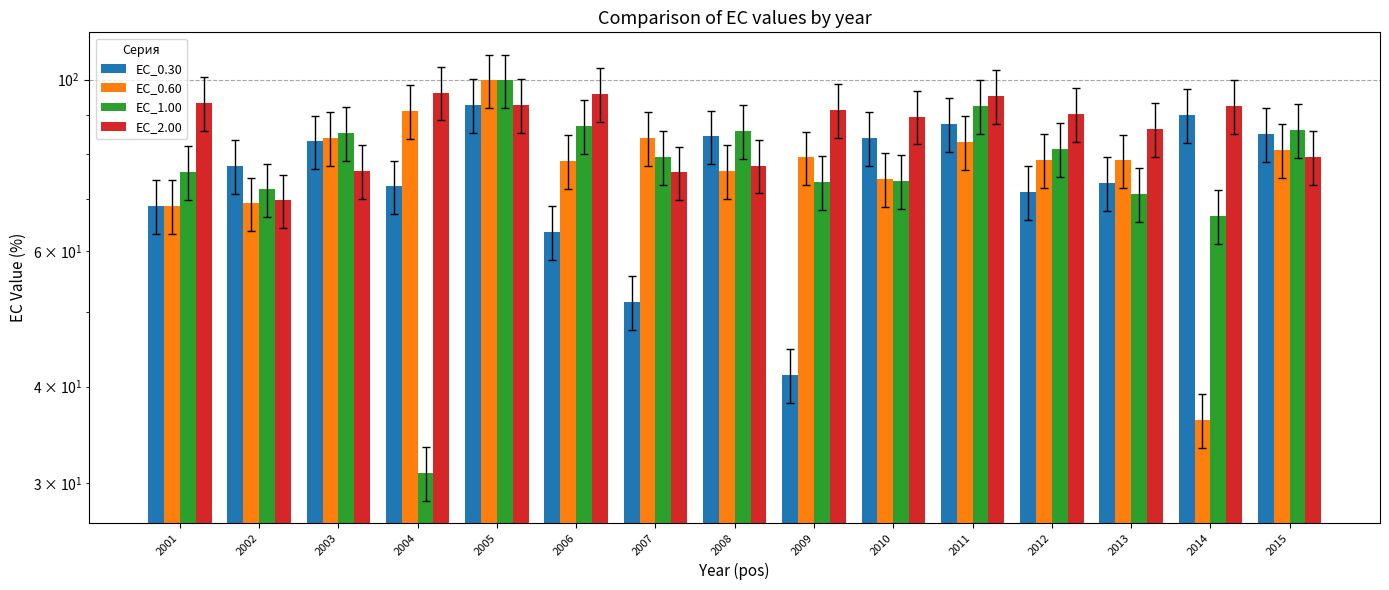

Which series has the widest spread of values?

EC_1.00